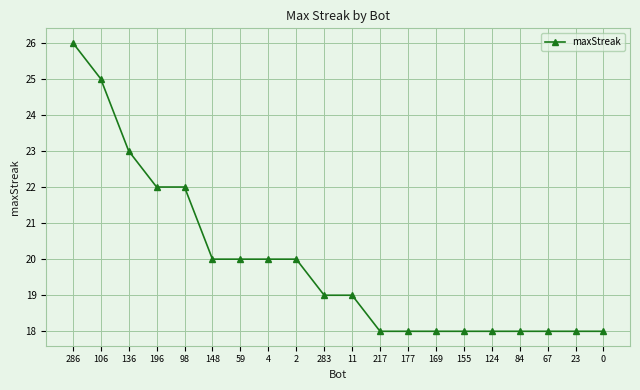

What value does the data have at 196?

22